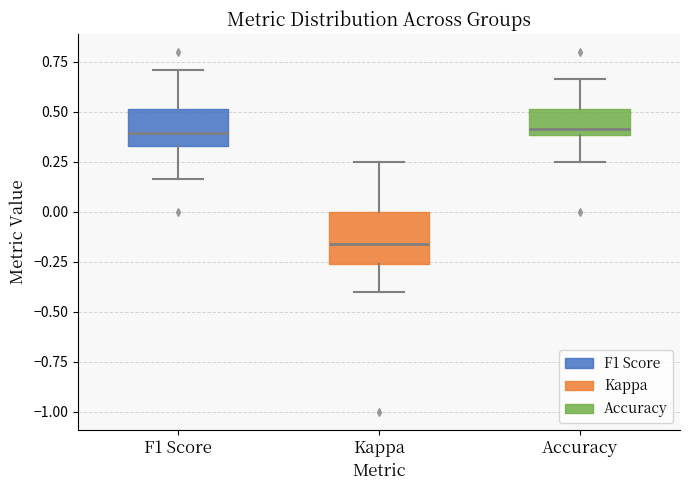

Reading left to right, read every box against the y-axis: the position of its median line, the range the box covers, and the ends of its whiskers. The values are not printed on the chart, so give them approximately, as read against the axis.

F1 Score: median 0.40, box 0.35 to 0.50, whiskers 0.15 to 0.70
Kappa: median -0.15, box -0.25 to 0.00, whiskers -0.40 to 0.25
Accuracy: median 0.40 (just above the box's lower edge), box 0.40 to 0.50, whiskers 0.25 to 0.65